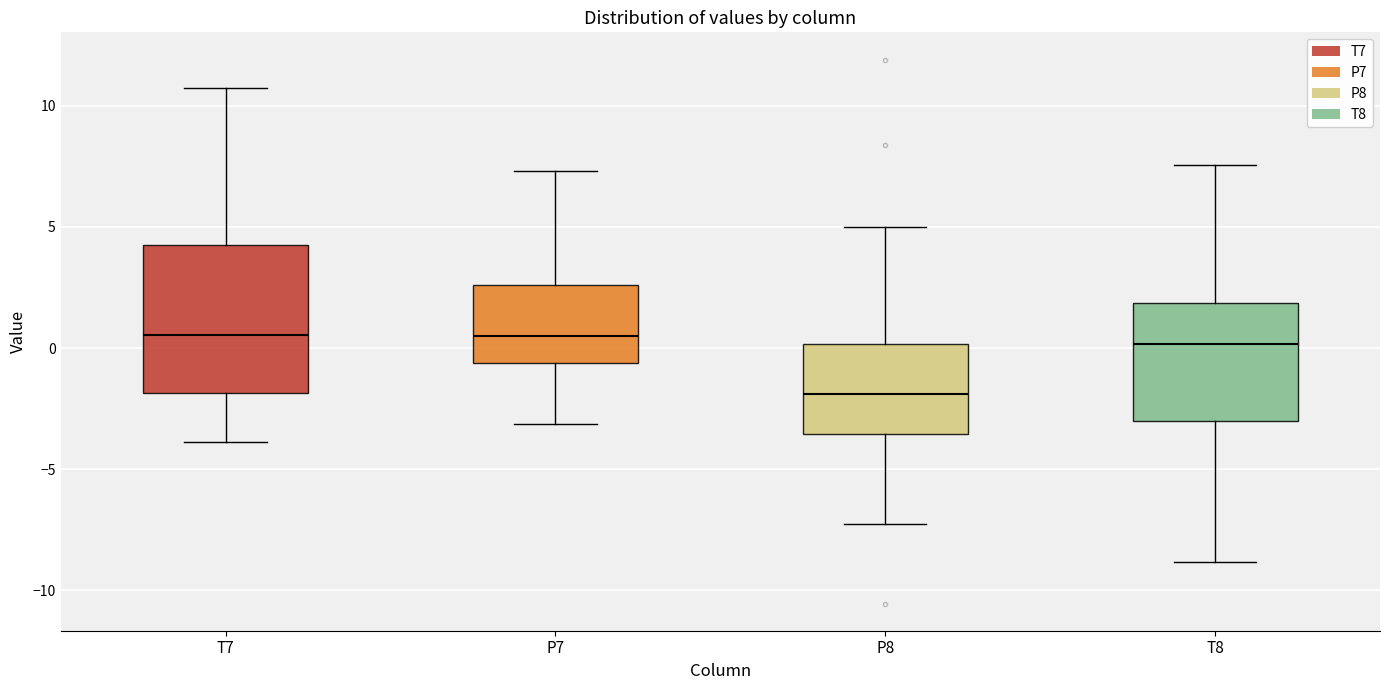

Reading left to right, transcribe this box plot: for each box, give where its median line is, the range the box spans, and where its two whiskers end, as read against the y-axis. The values are not printed on the chart, so give them approximately, as read against the axis.

T7: median 0.5, box -2.0 to 4.0, whiskers -4.0 to 11.0
P7: median 0.5, box -0.5 to 2.5, whiskers -3.0 to 7.5
P8: median -2.0, box -3.5 to 0.0, whiskers -7.5 to 5.0
T8: median 0.0, box -3.0 to 2.0, whiskers -9.0 to 7.5